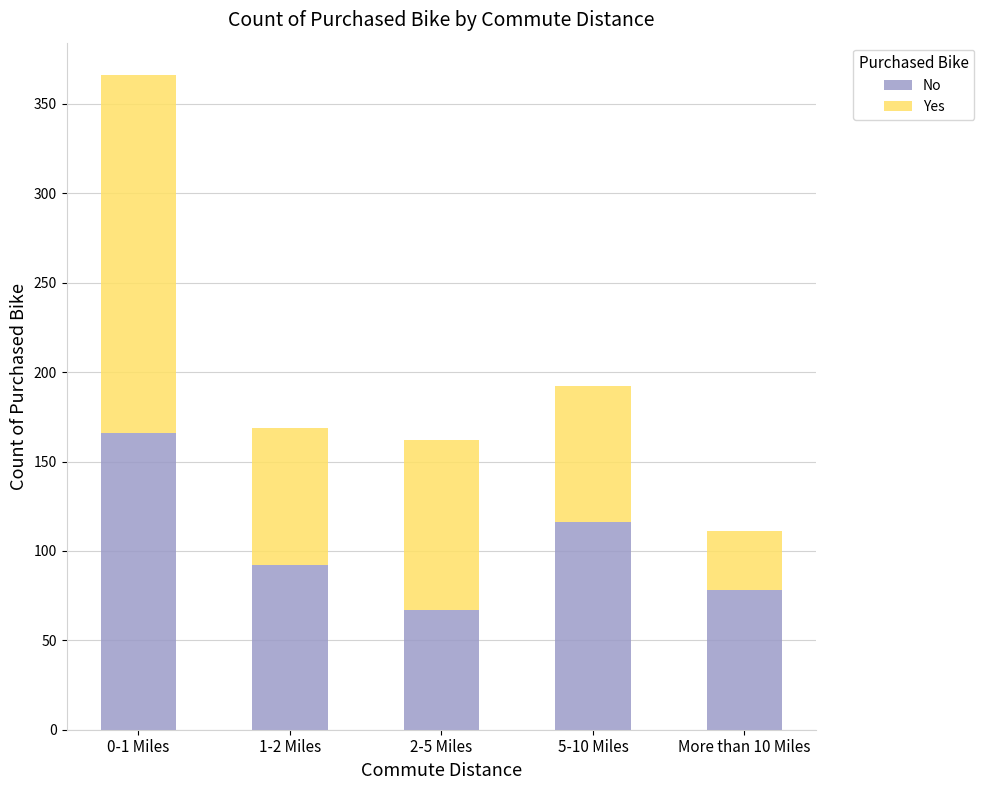

What are all the series names shown in the legend?

No, Yes